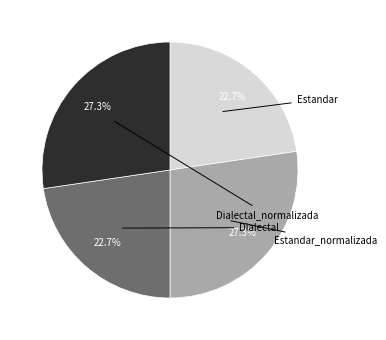

To the nearest percent, what is the difference between the Estandar and Estandar_normalizada slice percentages?

5%